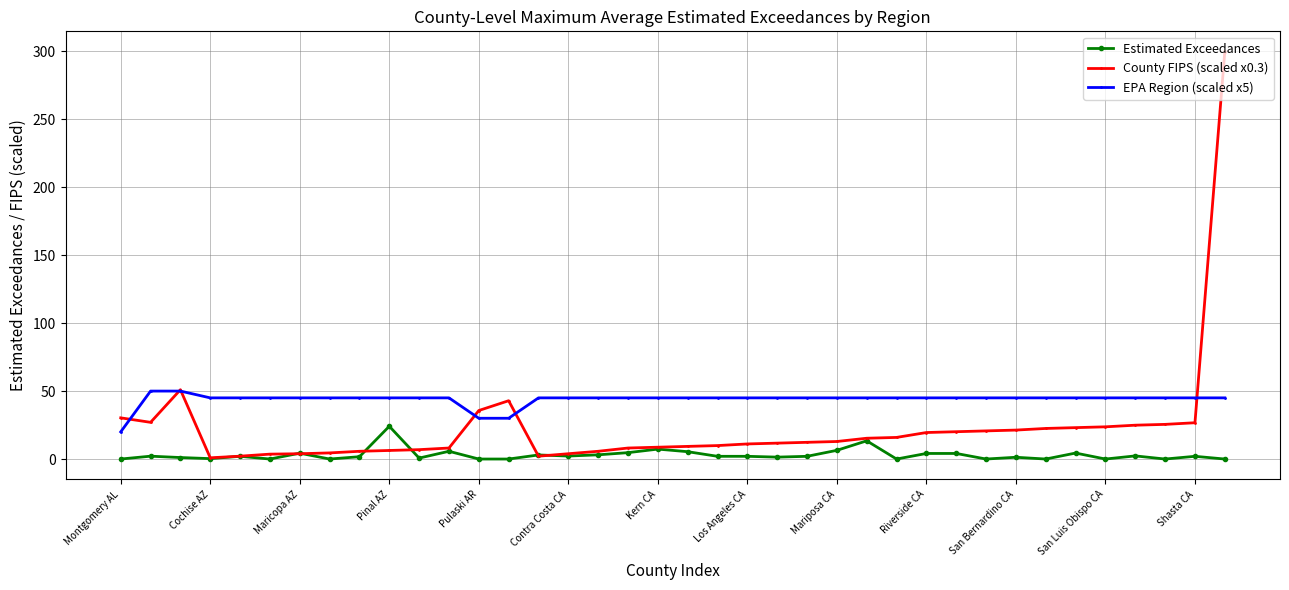

What is the value of the County FIPS (scaled x0.3) point at the 1st from the left?

30.3